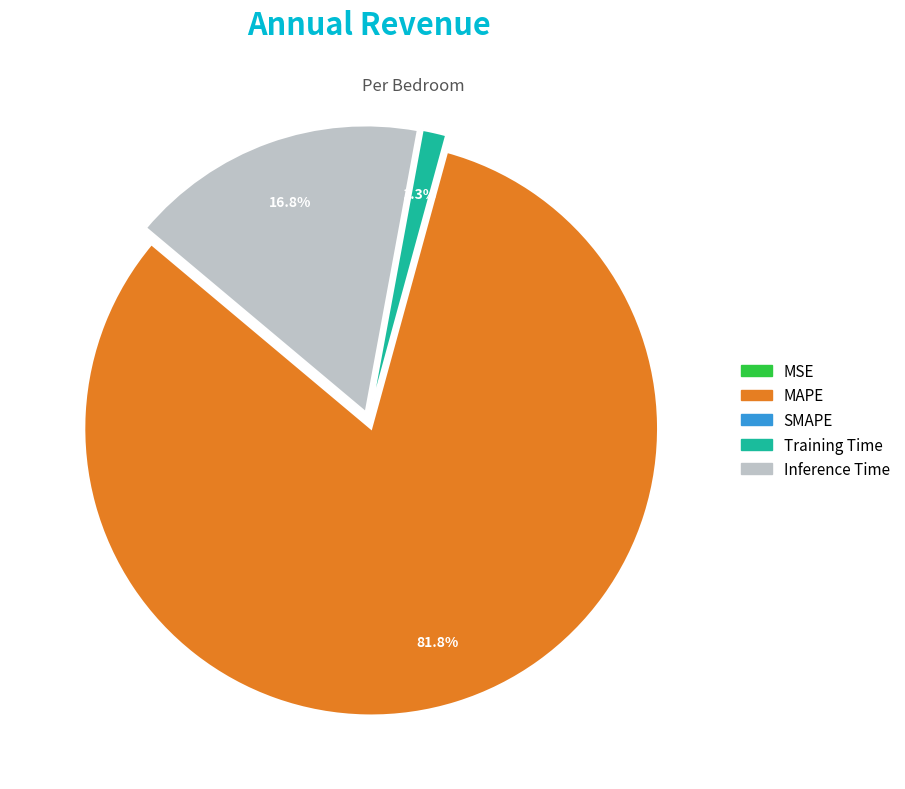

Is it true that Inference Time is 8% of the pie?

False